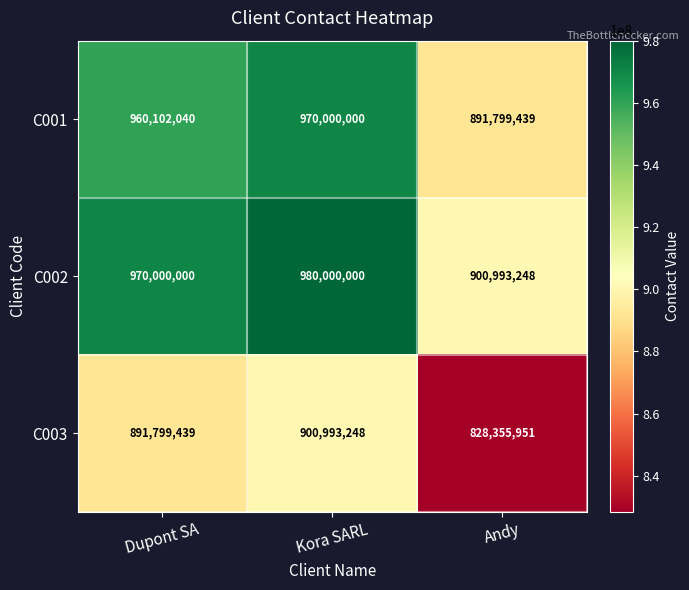

What is the difference between the highest and lowest values at Kora SARL?

79006752